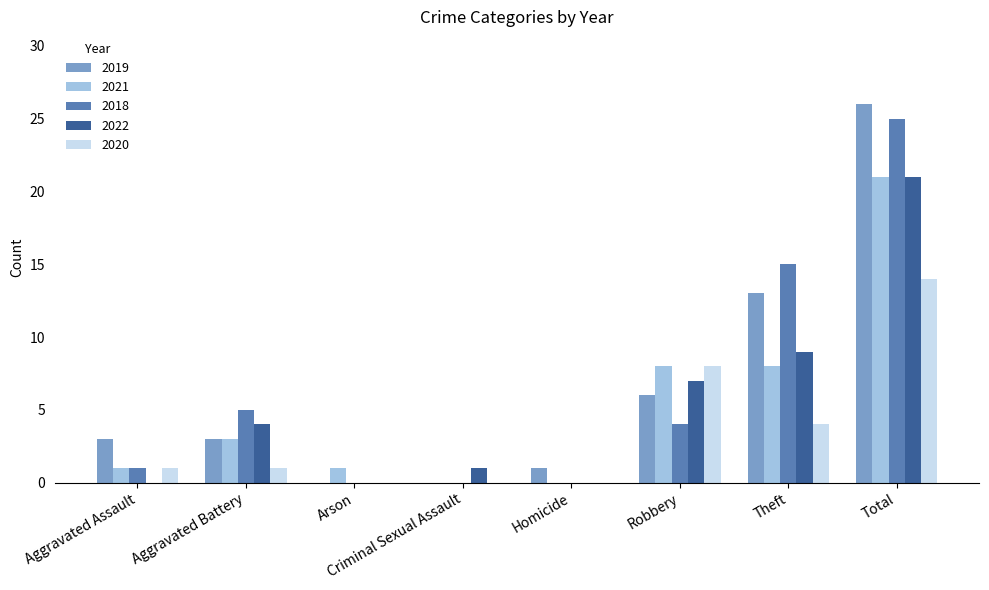

The value of 2019 at Aggravated Battery is 5. True or false?

False